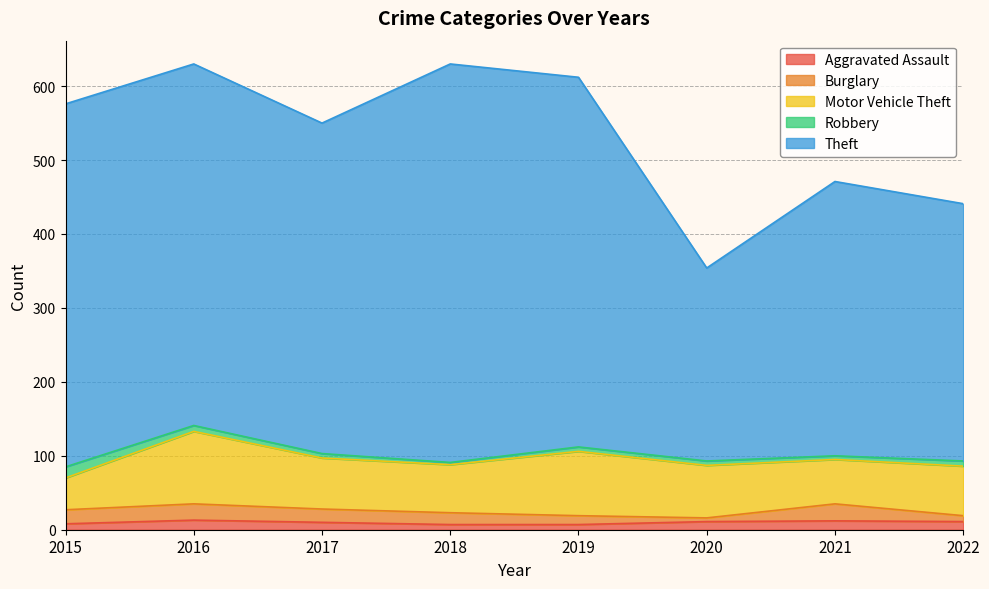

The value of Aggravated Assault at 2018 is 7. True or false?

True